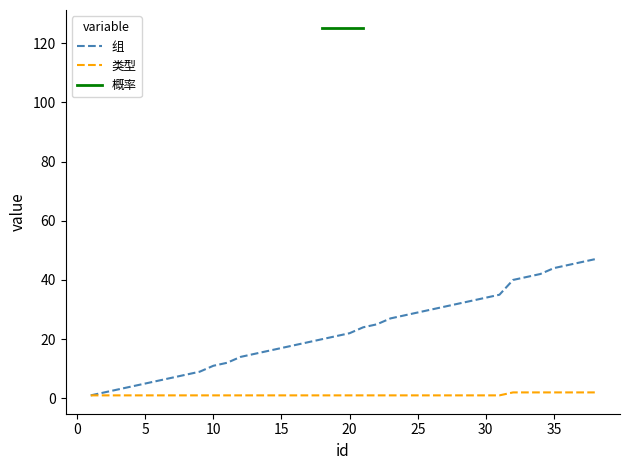

The value of 类型 at 30 is 1. True or false?

True